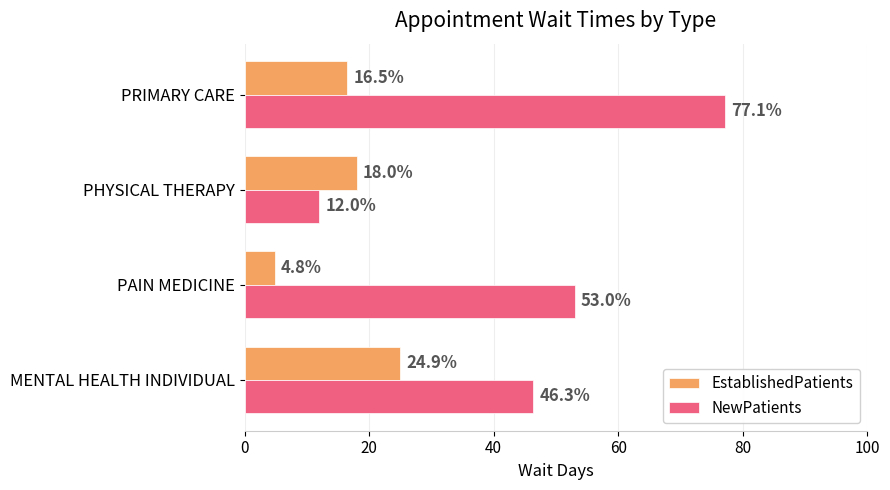

True or false: EstablishedPatients has a value of 11.5 at PHYSICAL THERAPY.

False